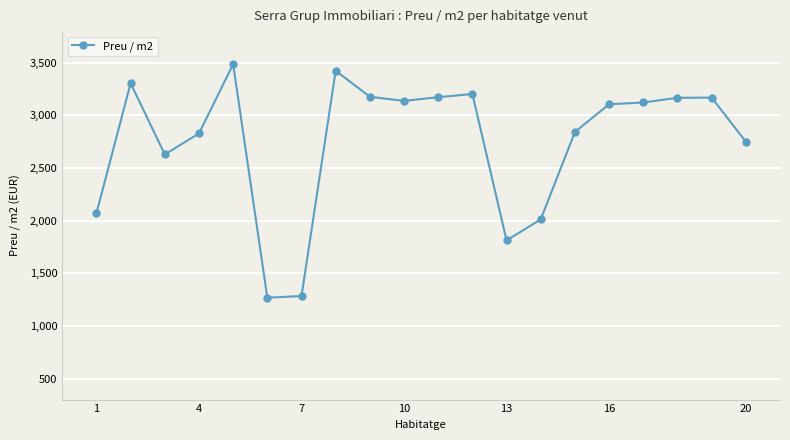

What is the smallest value displayed?

1267.6